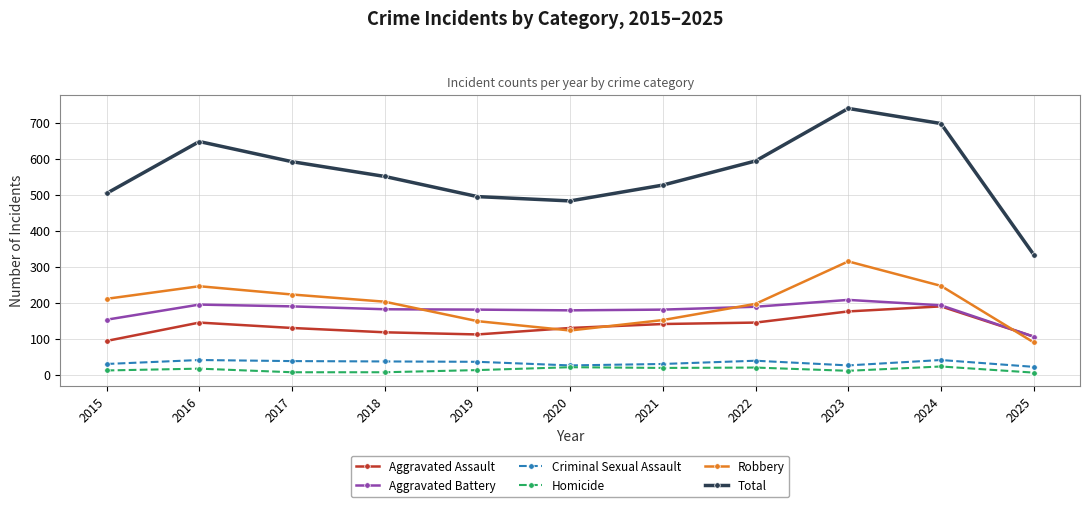

True or false: Aggravated Assault and Homicide intersect in this chart.

False